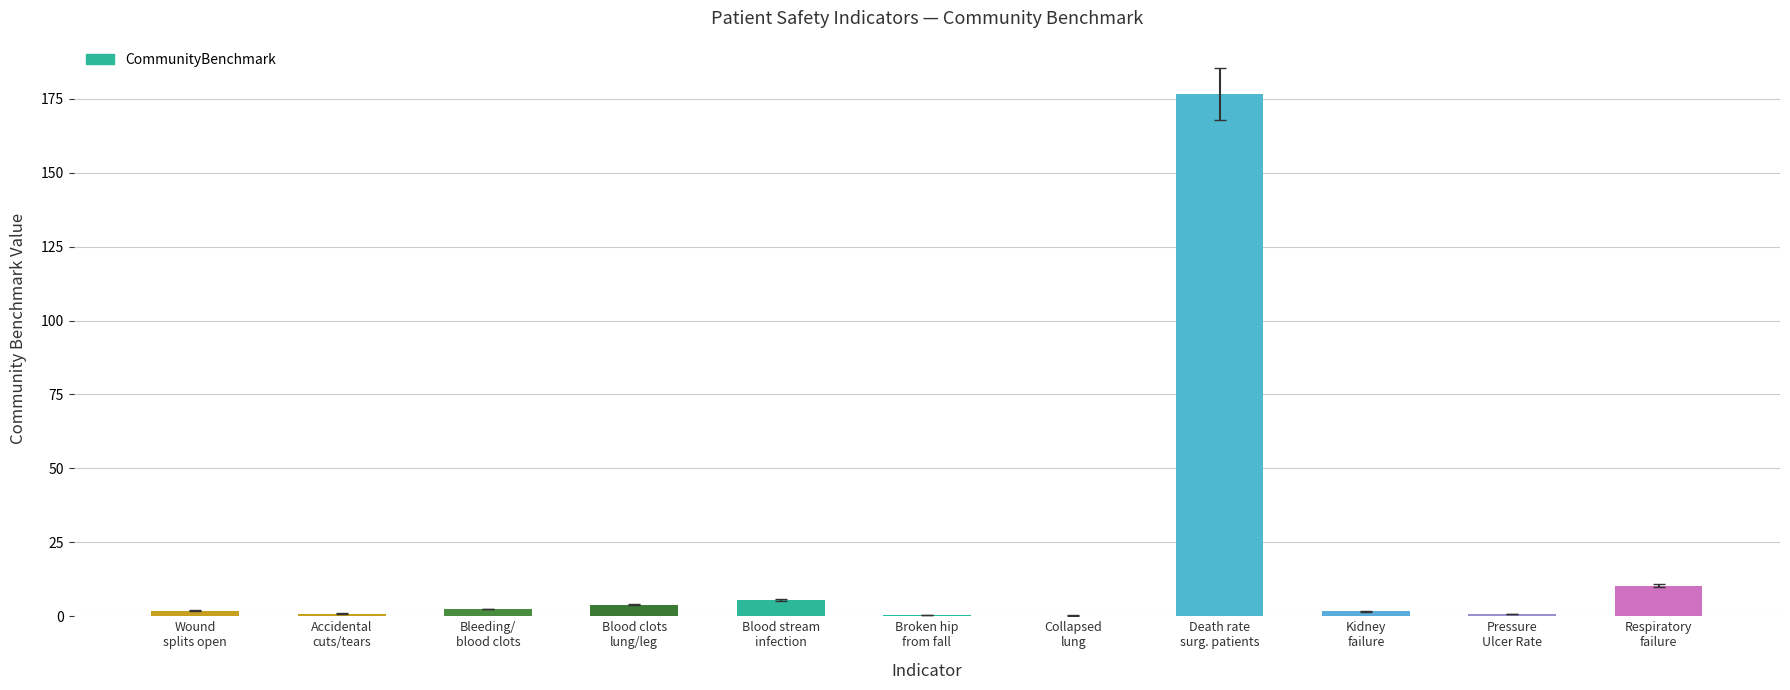

What value does the data have at Broken hip
from fall?

0.3